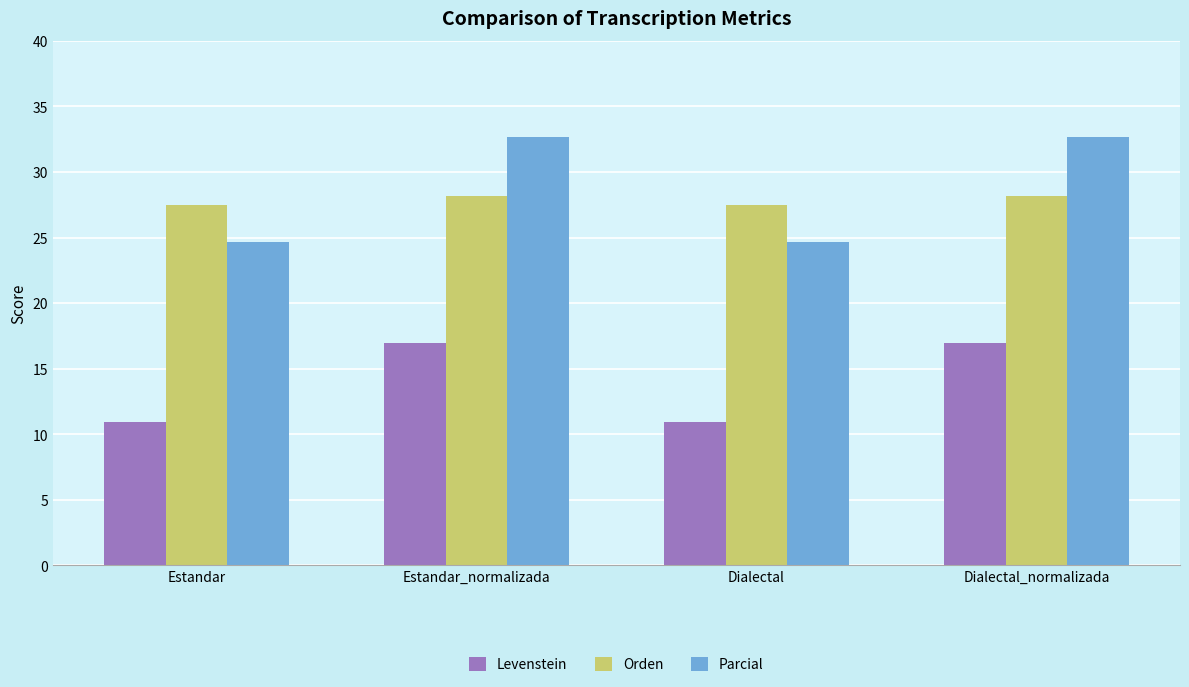

What is the minimum value for Levenstein?

10.9